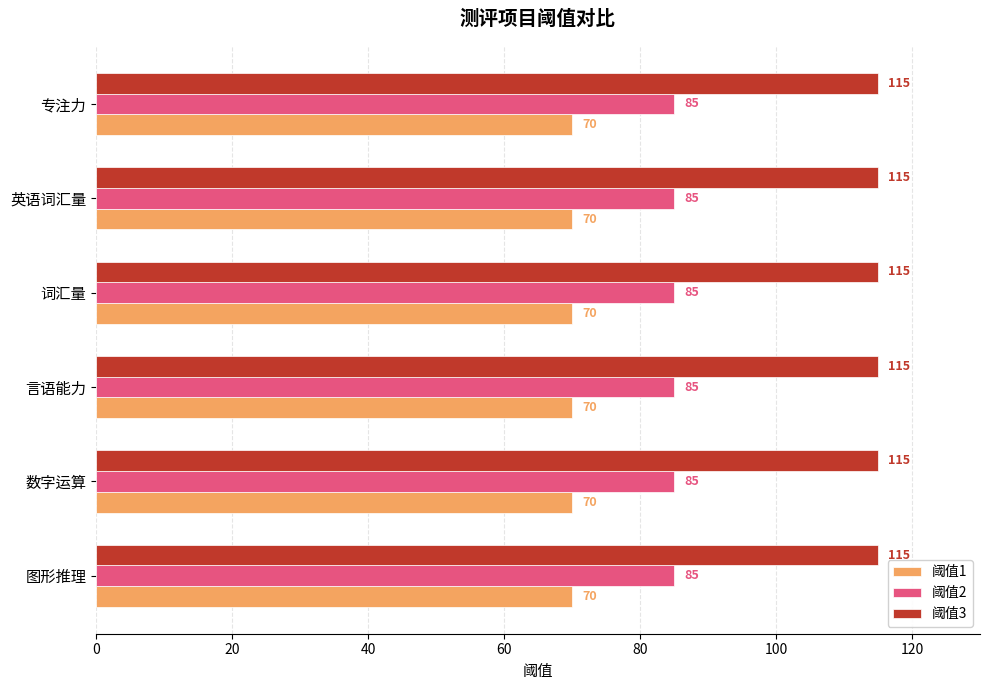

What is the sum of all 阈值2 values?

510